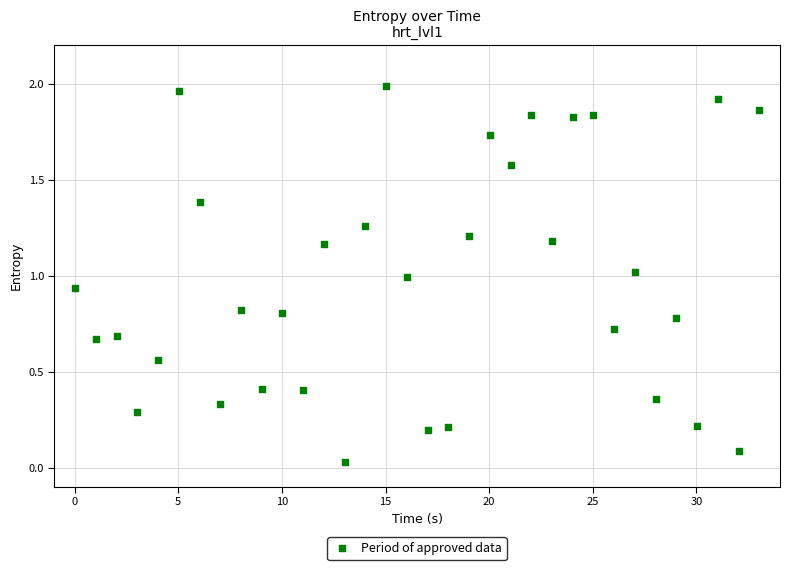

What is the range of X values (max minus min)?

33.0